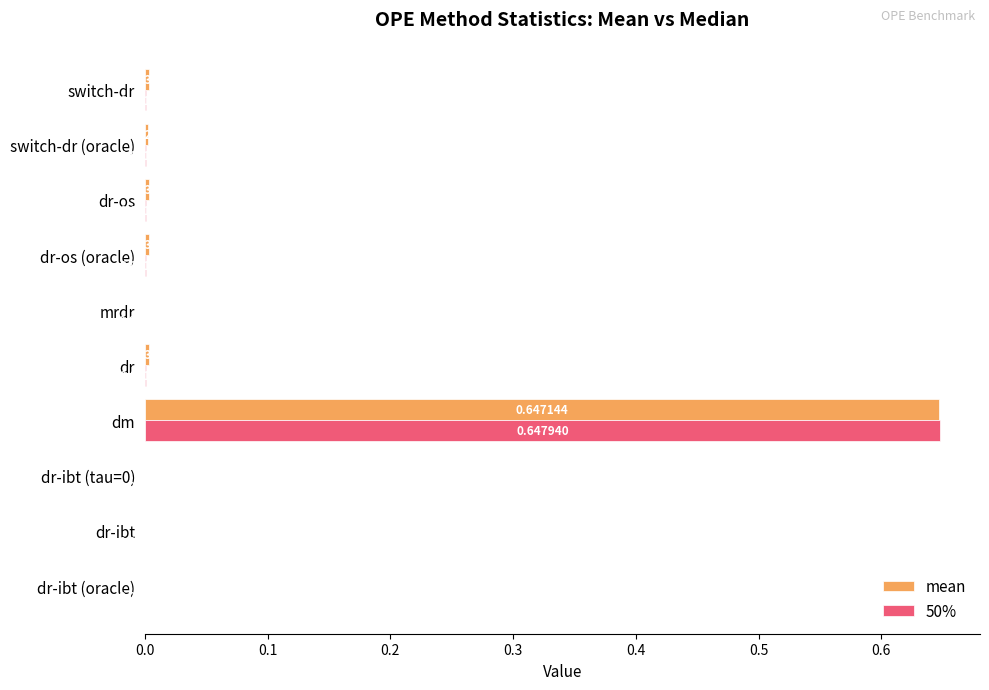

Which label corresponds to the largest value in the chart?

dm